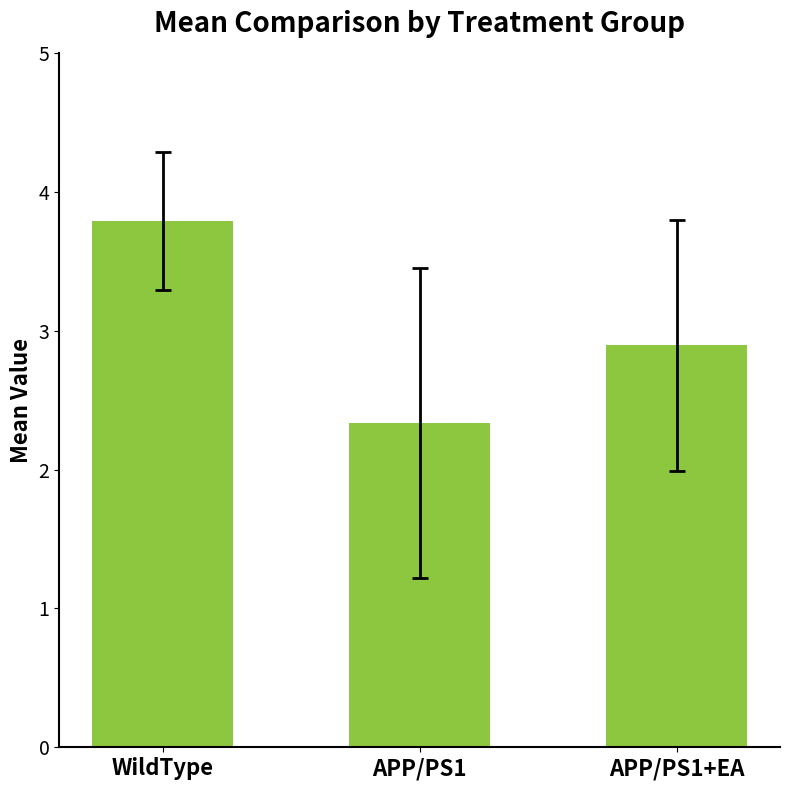

The value at APP/PS1+EA is 2.9. True or false?

True